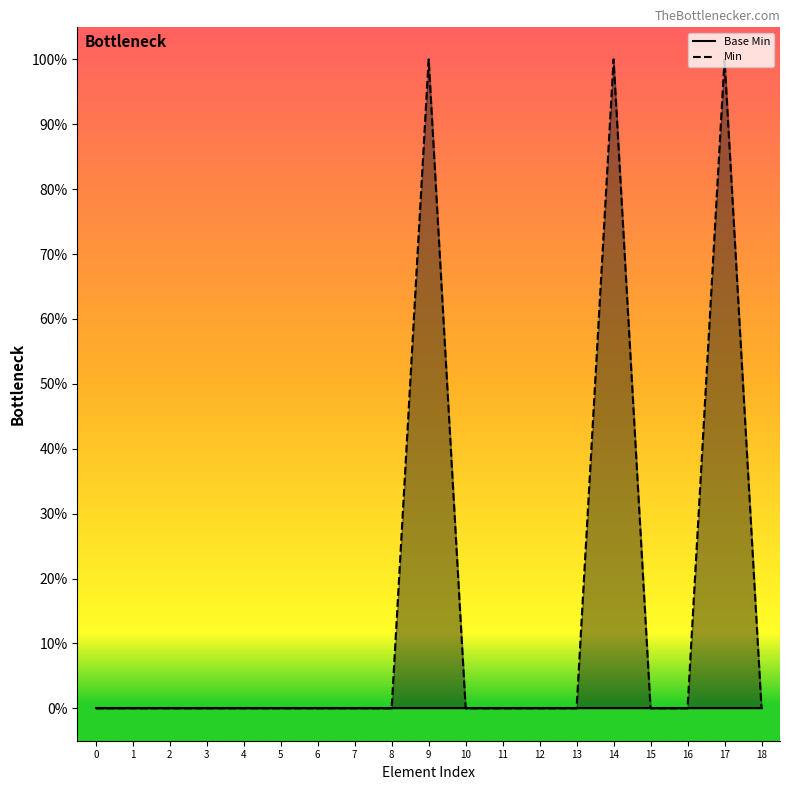

Is it true that Min equals 1 at 9?

False